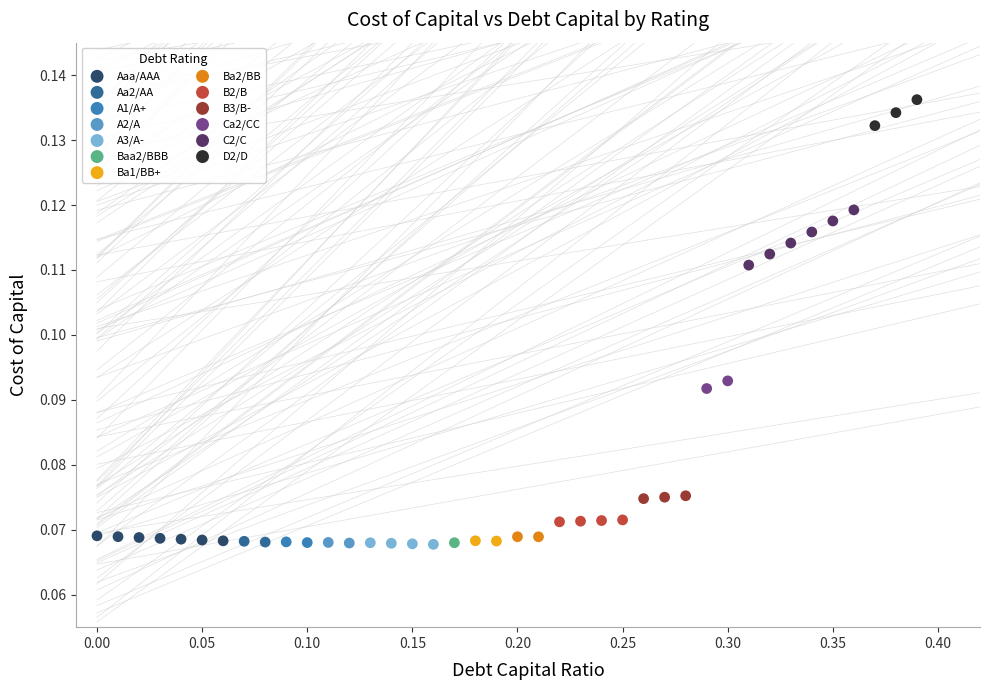

What are all the series names shown in the legend?

Aaa/AAA, Aa2/AA, A1/A+, A2/A, A3/A-, Baa2/BBB, Ba1/BB+, Ba2/BB, B2/B, B3/B-, Ca2/CC, C2/C, D2/D